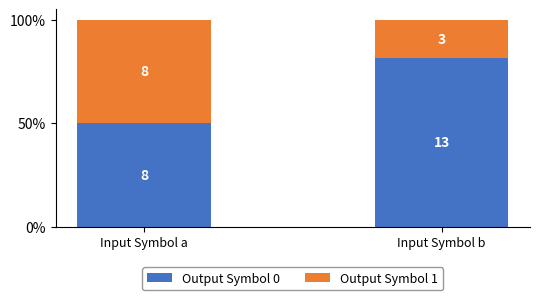

What are all the series names shown in the legend?

Output Symbol 0, Output Symbol 1